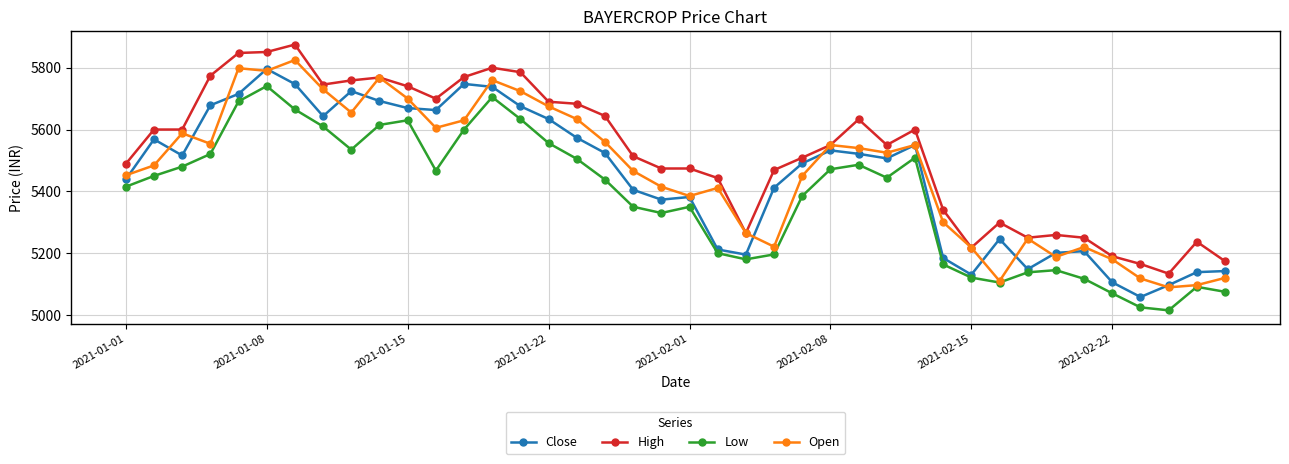

True or false: Close has more than 1 interior local peaks.

True